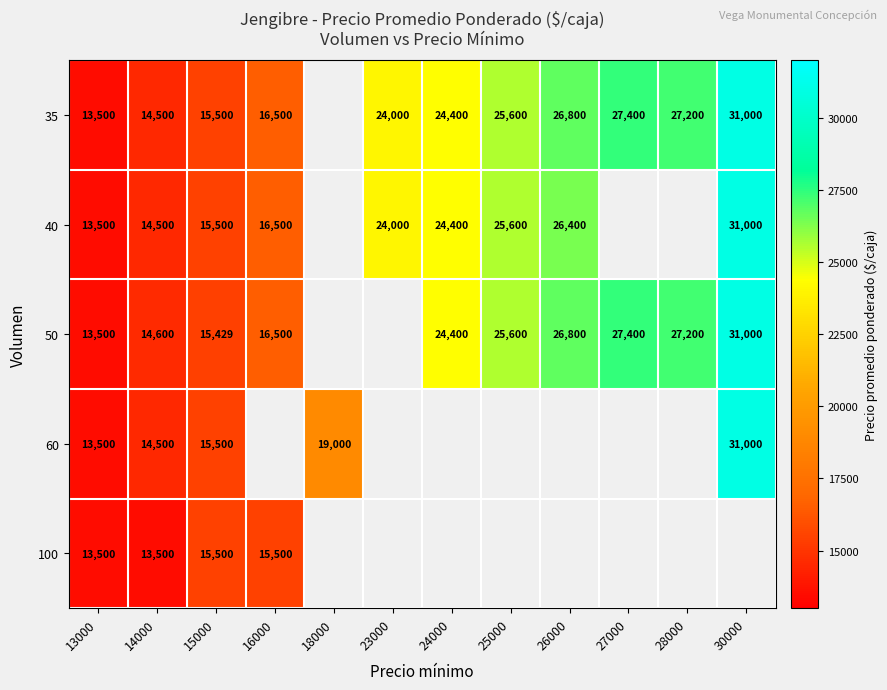

The value of 100 at 13000 is 13500. True or false?

True